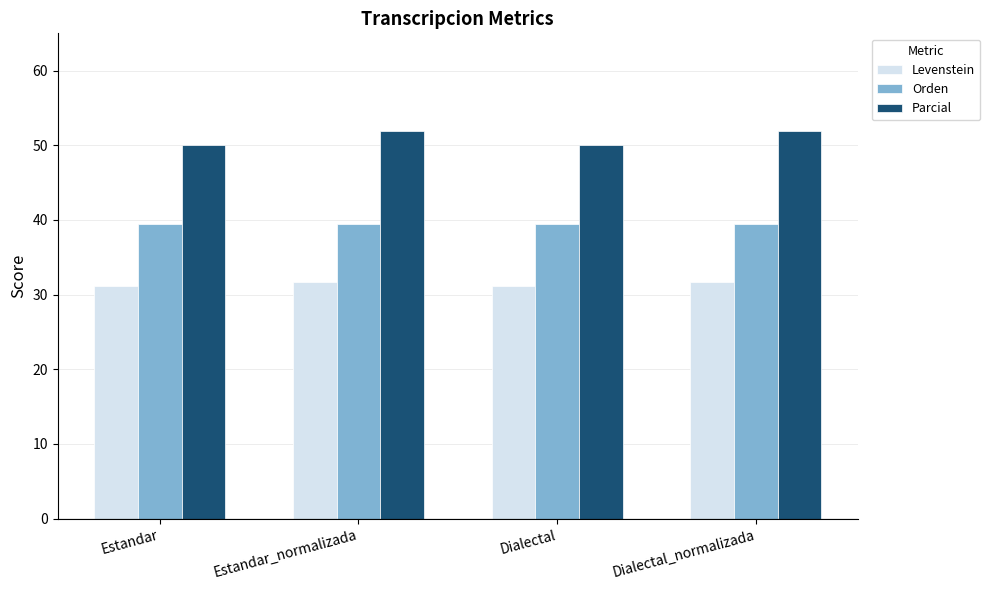

List the series in order of their overall mean, highest first.

Parcial, Orden, Levenstein